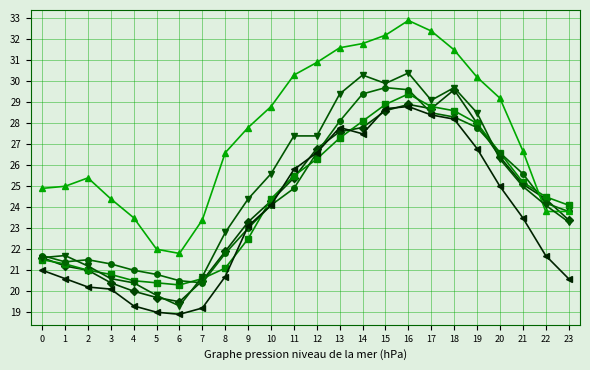

How many series are shown in this chart?

6